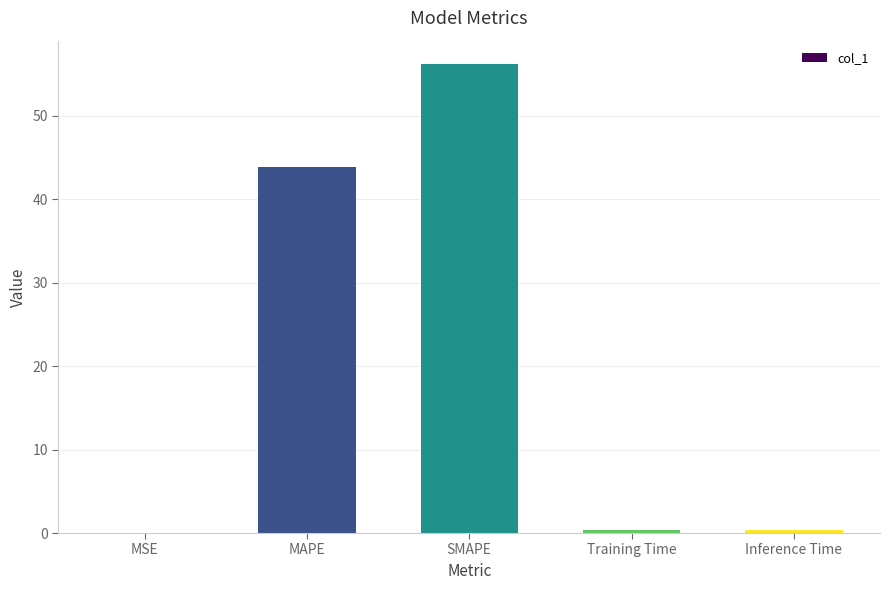

The value at SMAPE is 31.7. True or false?

False